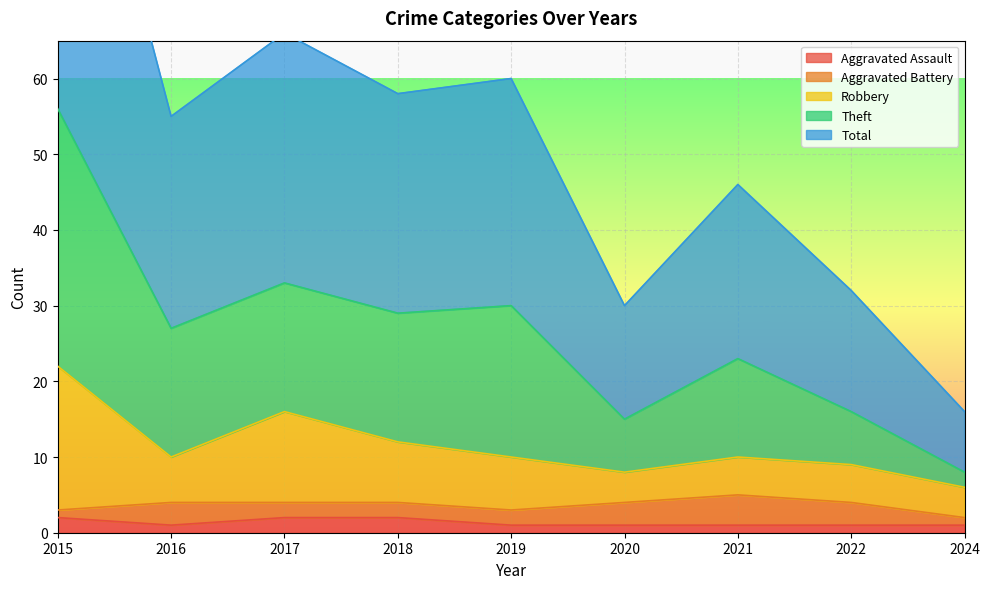

True or false: Theft and Aggravated Assault cross at least once.

False